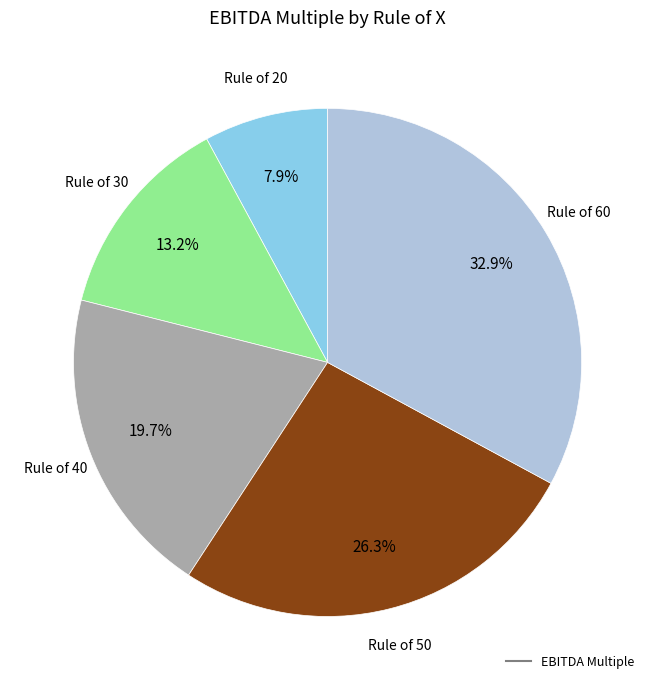

How many segments does this pie chart have?

5